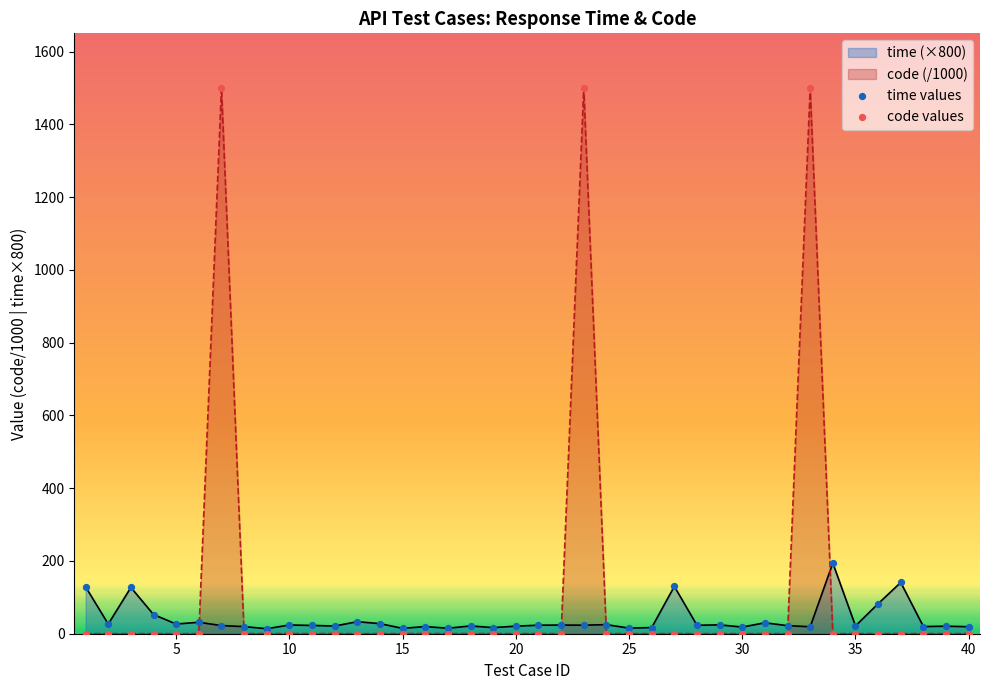

Which series has the widest spread of Y values?

code values